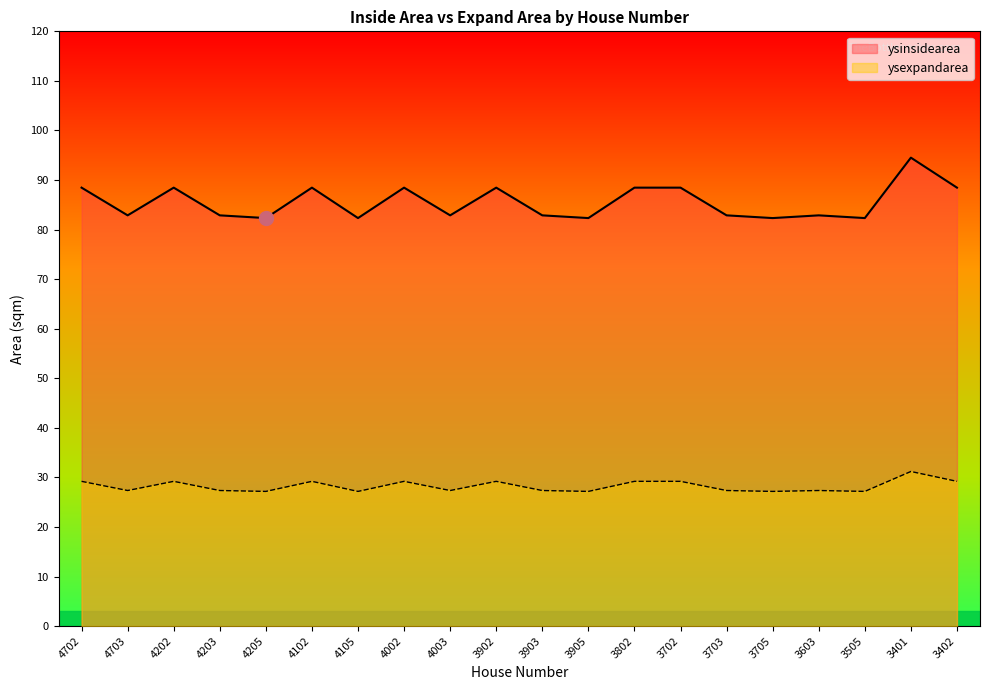

How many interior local peaks does the ysexpandarea series have?

6